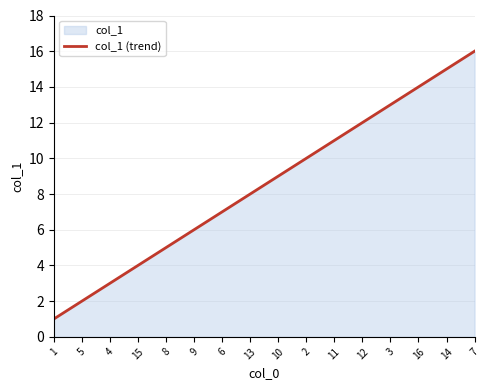

Which category has the lowest value across all series?

1